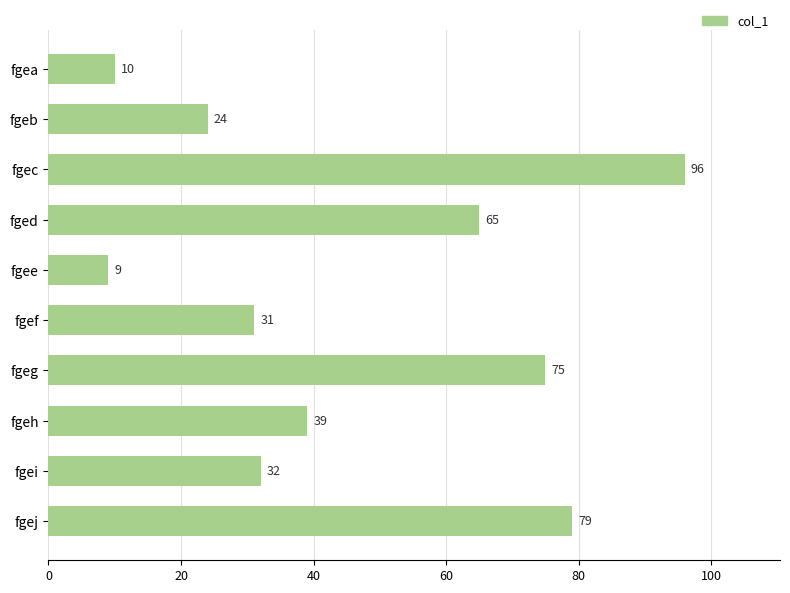

What is the sum of all values?

460